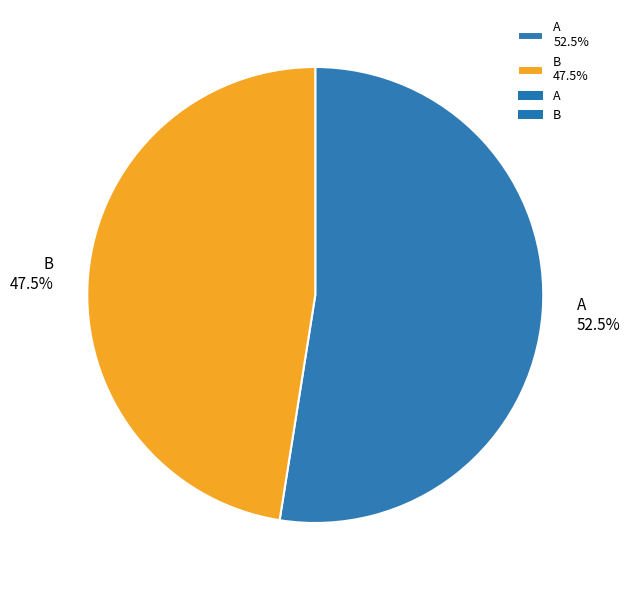

To the nearest percent, what is the combined percentage of B and A?

100%